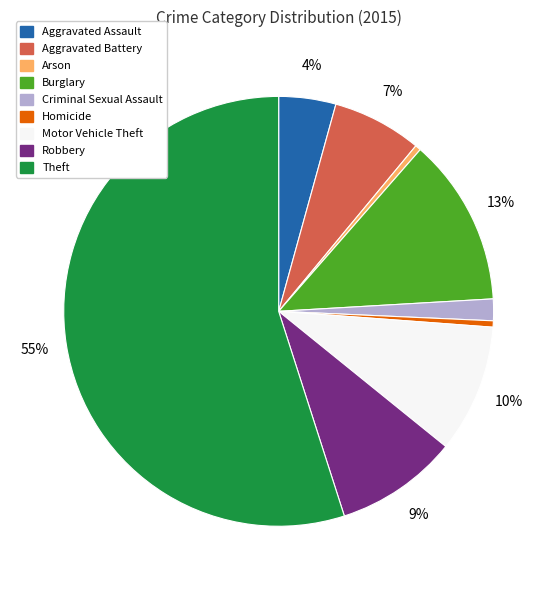

What is the majority slice?

Theft